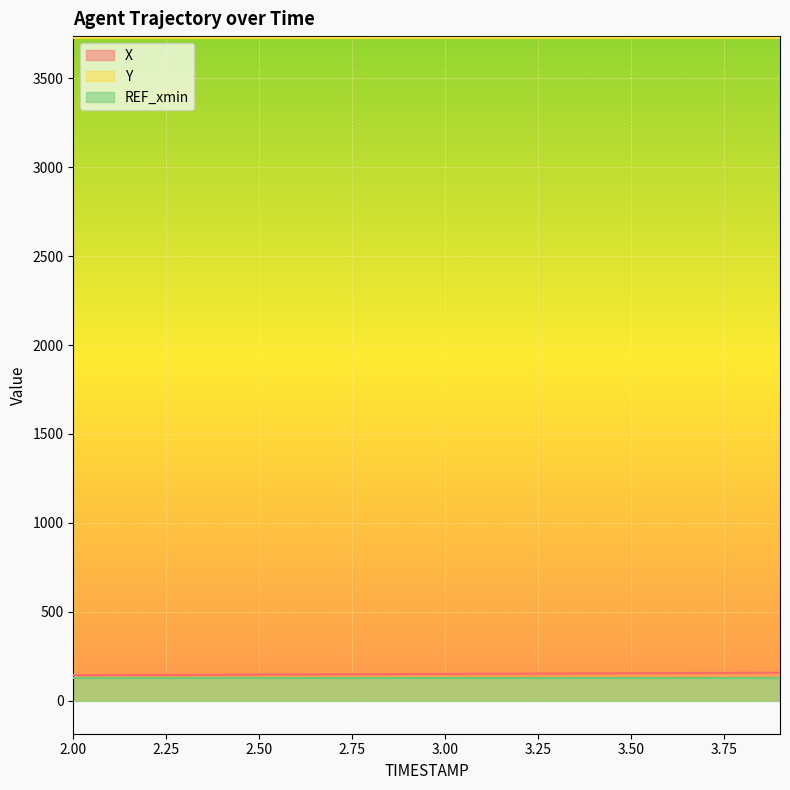

How many distinct data groups are displayed?

3